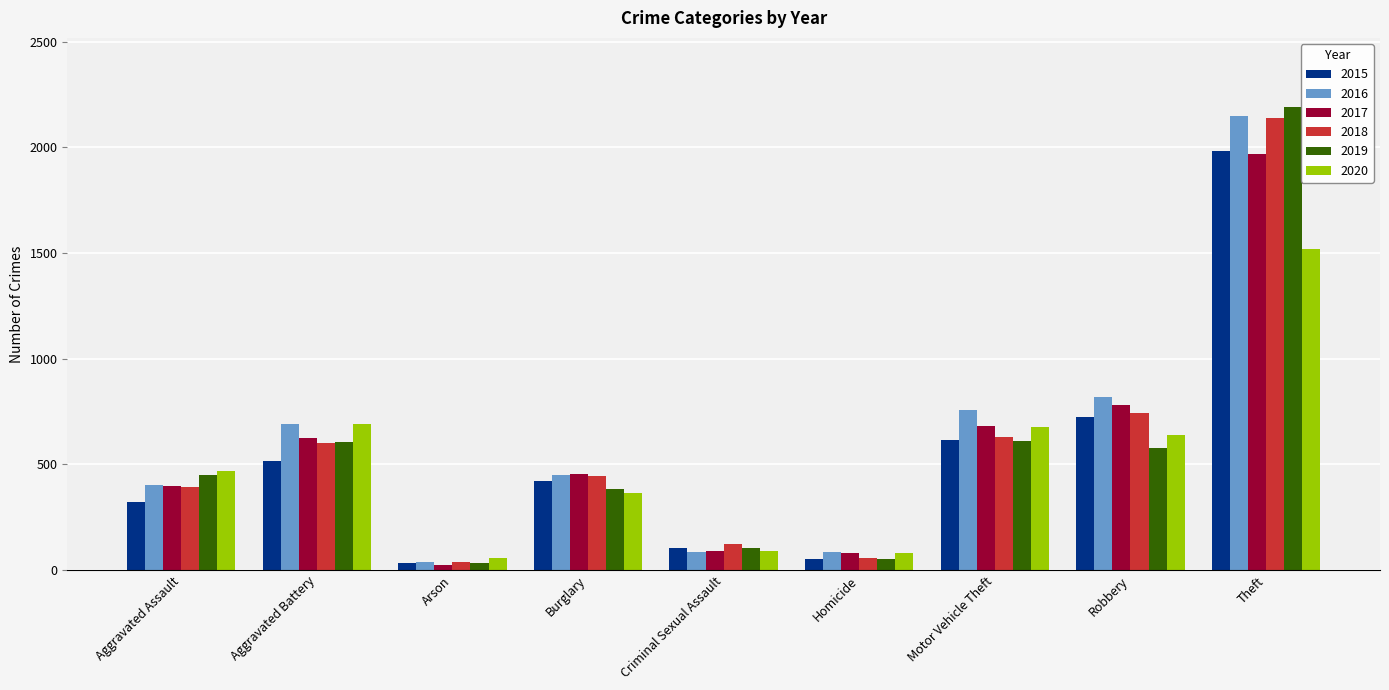

Which series has the widest spread of values?

2019